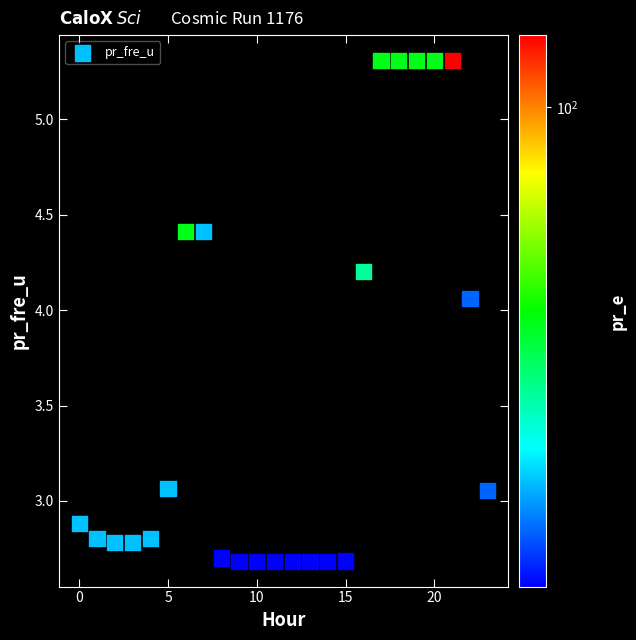

What is the range of Y values (max minus min)?

2.6